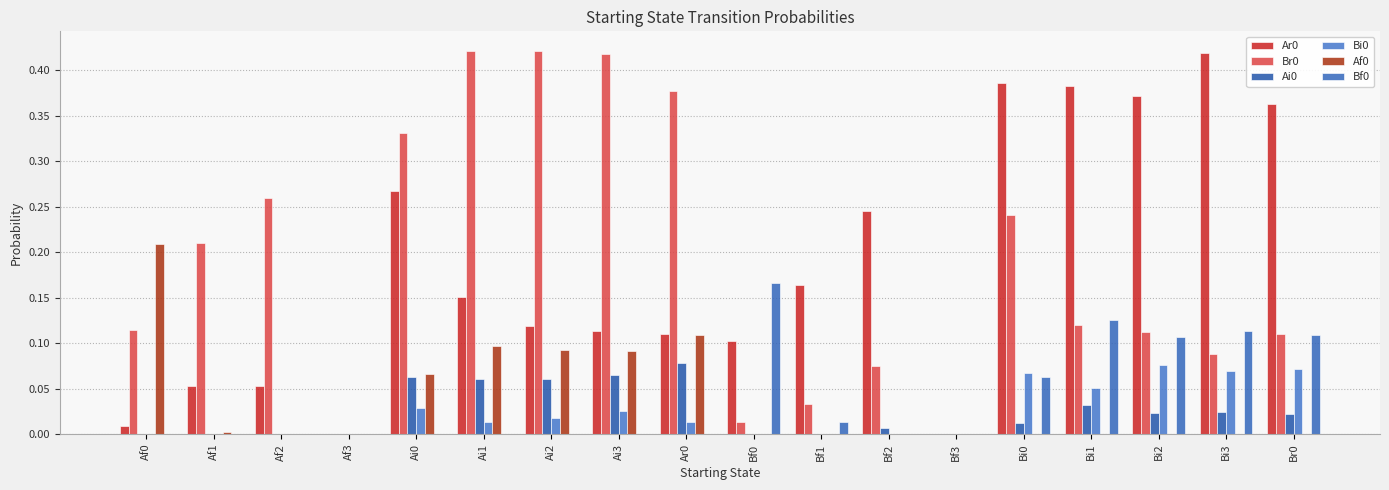

Reading left to right, what are all the values shown in this chart?

Ar0: Af0=0.0	Af1=0.1	Af2=0.1	Af3=0.0	Ai0=0.3	Ai1=0.2	Ai2=0.1	Ai3=0.1	Ar0=0.1	Bf0=0.1	Bf1=0.2	Bf2=0.2	Bf3=0.0	Bi0=0.4	Bi1=0.4	Bi2=0.4	Bi3=0.4	Br0=0.4
Br0: Af0=0.1	Af1=0.2	Af2=0.3	Af3=0.0	Ai0=0.3	Ai1=0.4	Ai2=0.4	Ai3=0.4	Ar0=0.4	Bf0=0.0	Bf1=0.0	Bf2=0.1	Bf3=0.0	Bi0=0.2	Bi1=0.1	Bi2=0.1	Bi3=0.1	Br0=0.1
Ai0: Af0=0.0	Af1=0.0	Af2=0.0	Af3=0.0	Ai0=0.1	Ai1=0.1	Ai2=0.1	Ai3=0.1	Ar0=0.1	Bf0=0.0	Bf1=0.0	Bf2=0.0	Bf3=0.0	Bi0=0.0	Bi1=0.0	Bi2=0.0	Bi3=0.0	Br0=0.0
Bi0: Af0=0.0	Af1=0.0	Af2=0.0	Af3=0.0	Ai0=0.0	Ai1=0.0	Ai2=0.0	Ai3=0.0	Ar0=0.0	Bf0=0.0	Bf1=0.0	Bf2=0.0	Bf3=0.0	Bi0=0.1	Bi1=0.1	Bi2=0.1	Bi3=0.1	Br0=0.1
Af0: Af0=0.2	Af1=0.0	Af2=0.0	Af3=0.0	Ai0=0.1	Ai1=0.1	Ai2=0.1	Ai3=0.1	Ar0=0.1	Bf0=0.0	Bf1=0.0	Bf2=0.0	Bf3=0.0	Bi0=0.0	Bi1=0.0	Bi2=0.0	Bi3=0.0	Br0=0.0
Bf0: Af0=0.0	Af1=0.0	Af2=0.0	Af3=0.0	Ai0=0.0	Ai1=0.0	Ai2=0.0	Ai3=0.0	Ar0=0.0	Bf0=0.2	Bf1=0.0	Bf2=0.0	Bf3=0.0	Bi0=0.1	Bi1=0.1	Bi2=0.1	Bi3=0.1	Br0=0.1